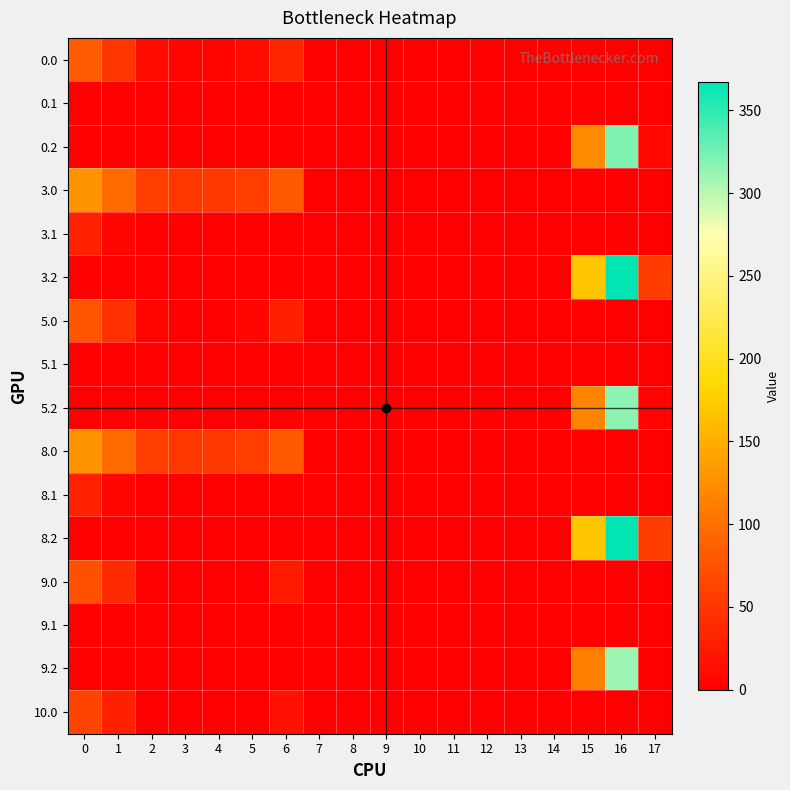

Which series has the widest spread of values?

3.2